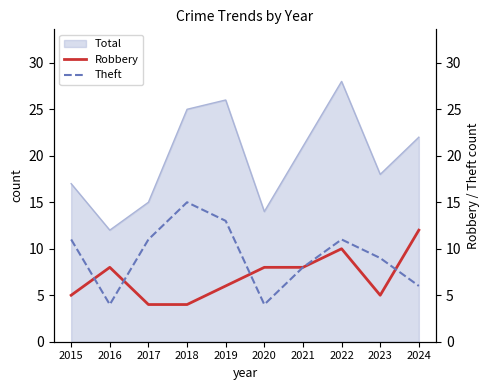

The Robbery series shows 2 at 2023. True or false?

False